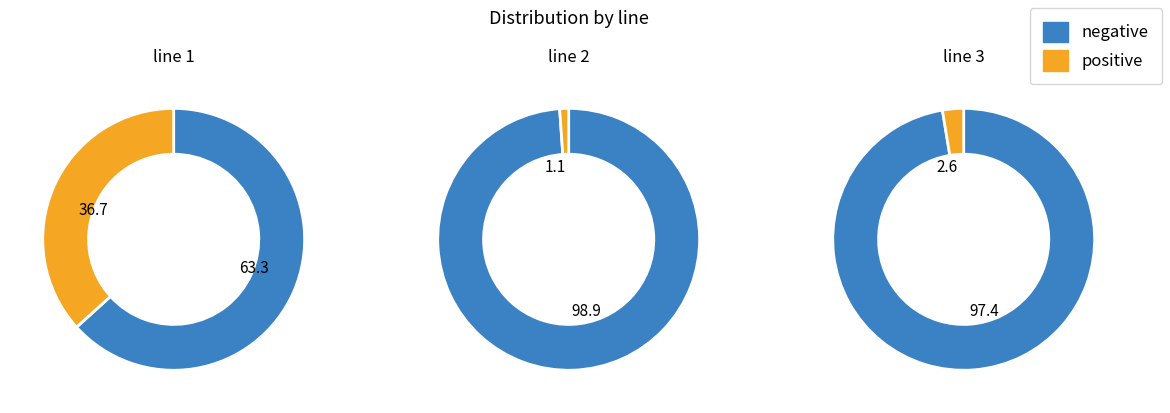

True or false: line 2 accounts for 33% of the total.

True